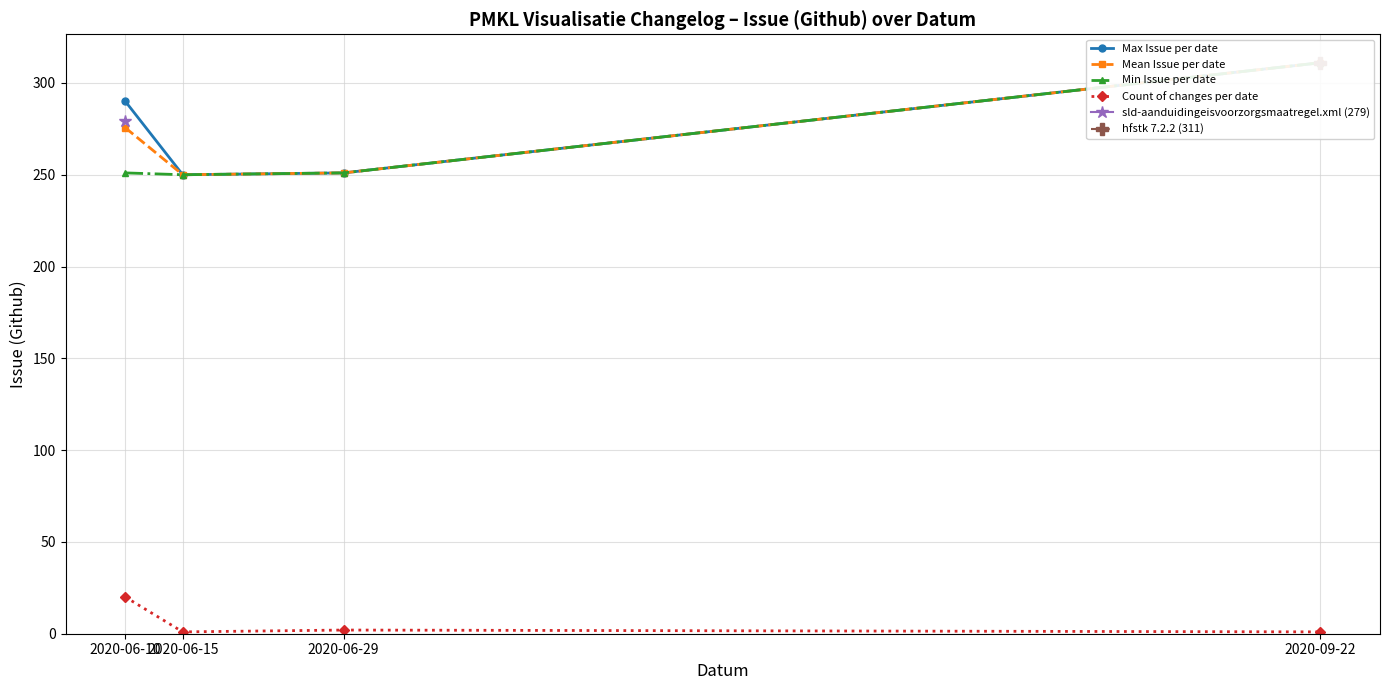

True or false: Min Issue per date has more than 2 interior local peaks.

False